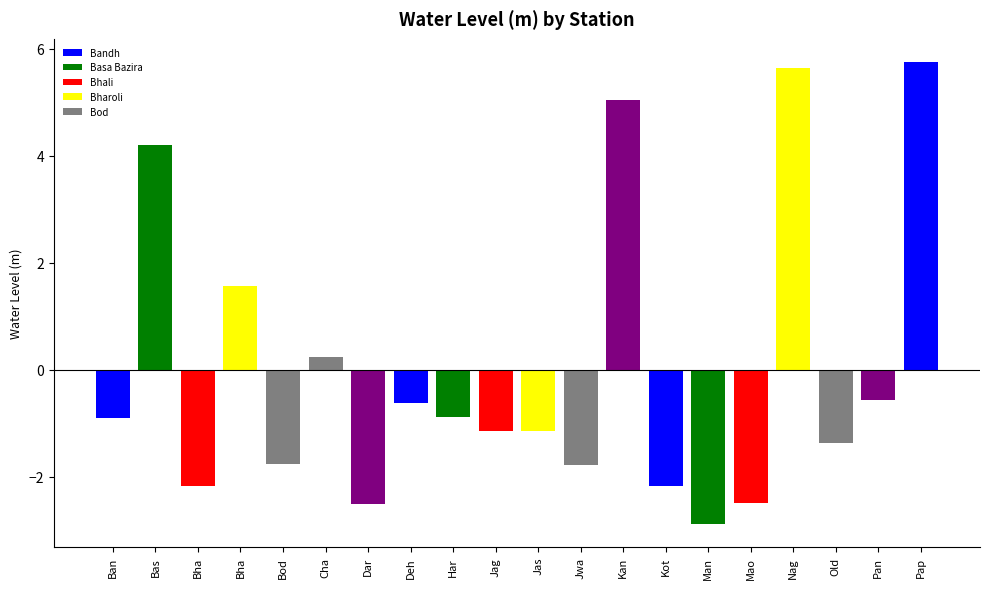

Rank the categories by value from lowest to highest.

Man, Dar, Mao, Kot, Bha, Jwa, Bod, Old, Jas, Jag, Ban, Har, Deh, Pan, Cha, Bha, Bas, Kan, Nag, Pap